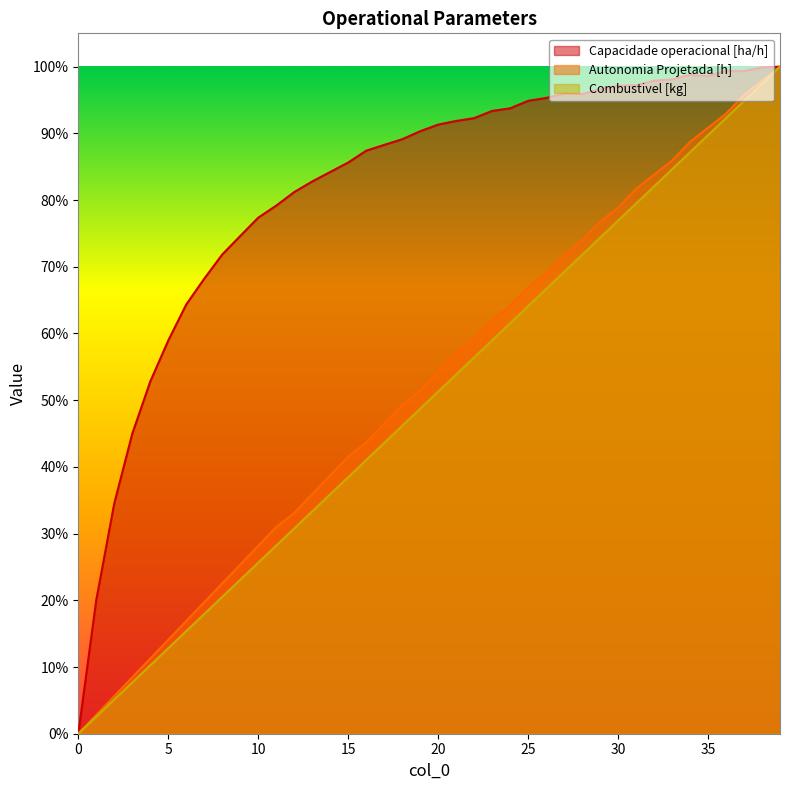

Reading right to left, transcribe all the data shown in this chart.

Capacidade operacional [ha/h]: 1.0	1.0	1.0	1.0	1.0	1.0	1.0	1.0	1.0	1.0	1.0	1.0	1.0	1.0	0.9	0.9	0.9	0.9	0.9	0.9	0.9	0.9	0.9	0.9	0.9	0.8	0.8	0.8	0.8	0.8	0.7	0.7	0.7	0.6	0.6	0.5	0.4	0.3	0.2	0.0
Autonomia Projetada [h]: 1.0	1.0	1.0	0.9	0.9	0.9	0.9	0.8	0.8	0.8	0.8	0.7	0.7	0.7	0.7	0.6	0.6	0.6	0.6	0.5	0.5	0.5	0.5	0.4	0.4	0.4	0.4	0.3	0.3	0.3	0.3	0.2	0.2	0.2	0.1	0.1	0.1	0.1	0.0	0.0
Combustivel [kg]: 1.0	1.0	0.9	0.9	0.9	0.9	0.8	0.8	0.8	0.8	0.7	0.7	0.7	0.7	0.6	0.6	0.6	0.6	0.5	0.5	0.5	0.5	0.4	0.4	0.4	0.4	0.3	0.3	0.3	0.3	0.2	0.2	0.2	0.2	0.1	0.1	0.1	0.1	0.0	0.0